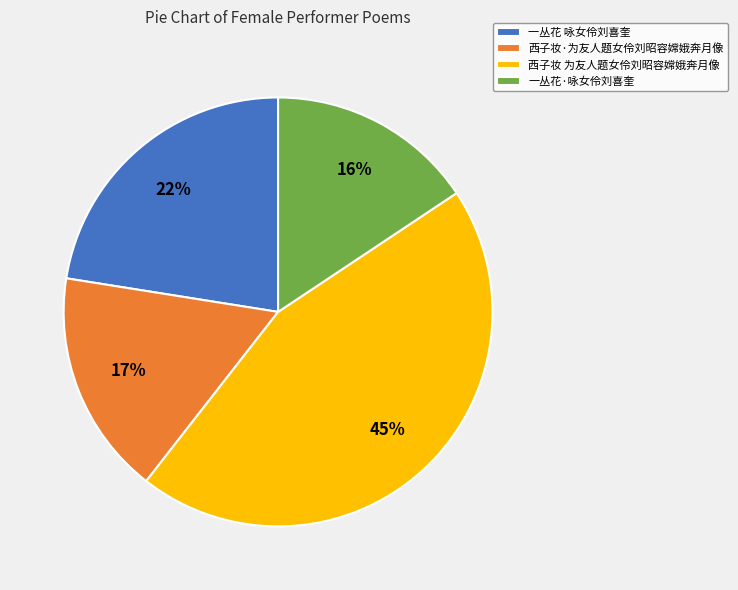

To the nearest percent, what is the difference between the largest and smallest slice percentages?

29%